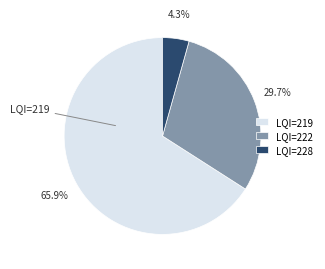

To the nearest percent, what is the difference between the largest and smallest slice percentages?

62%